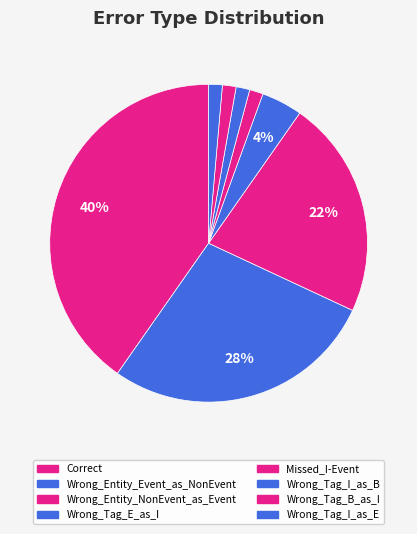

Which slice is the smallest?

Missed_I-Event